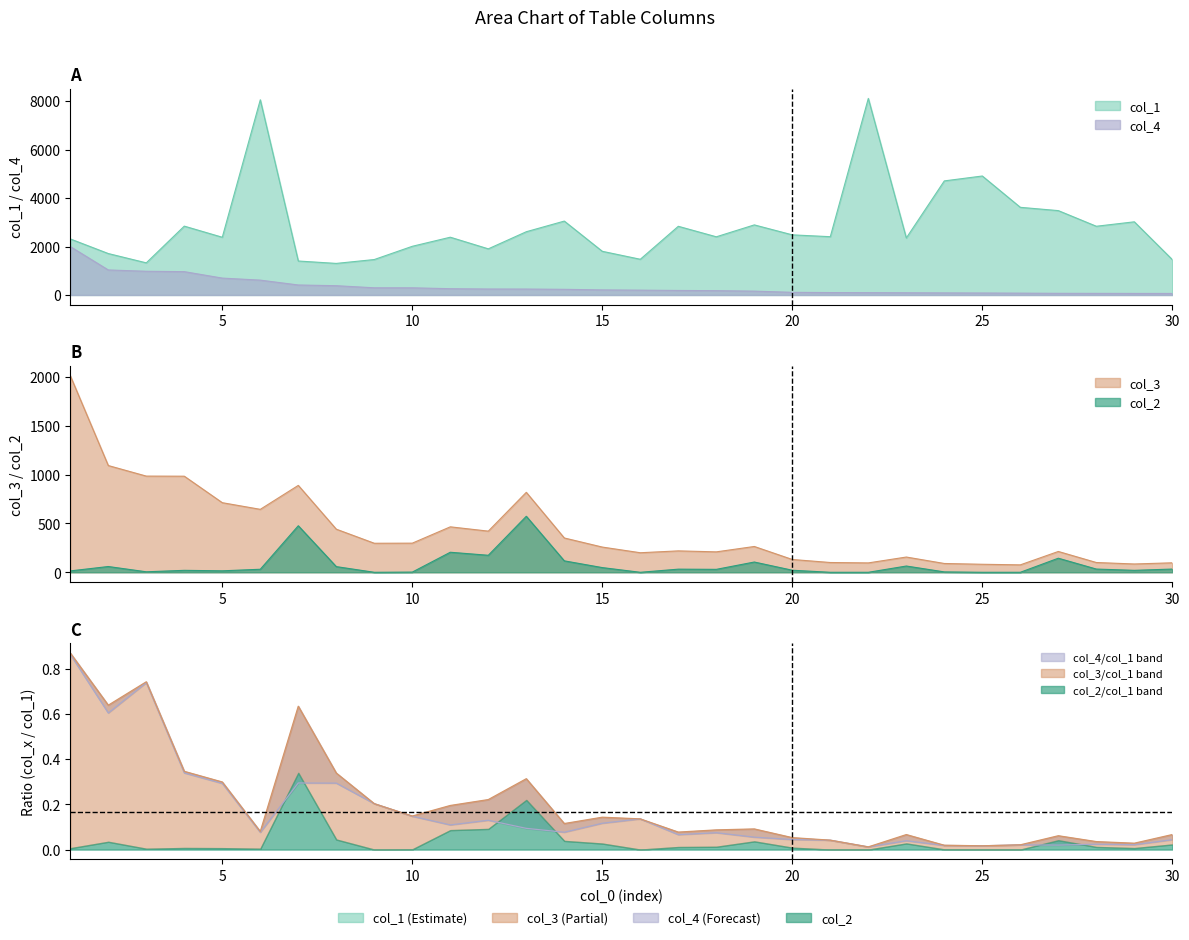

What is the value of the col_2 point at the 17th from the left?

32